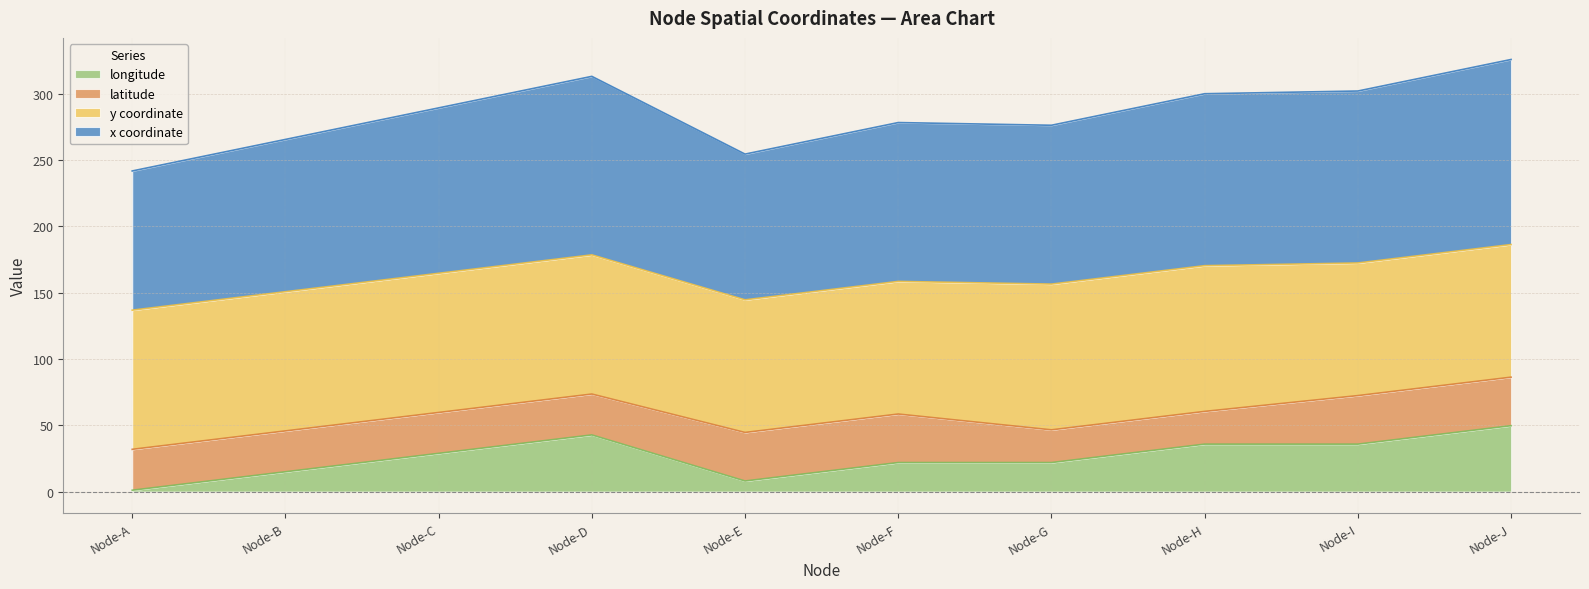

The x series shows 12.0 at Node-E. True or false?

False